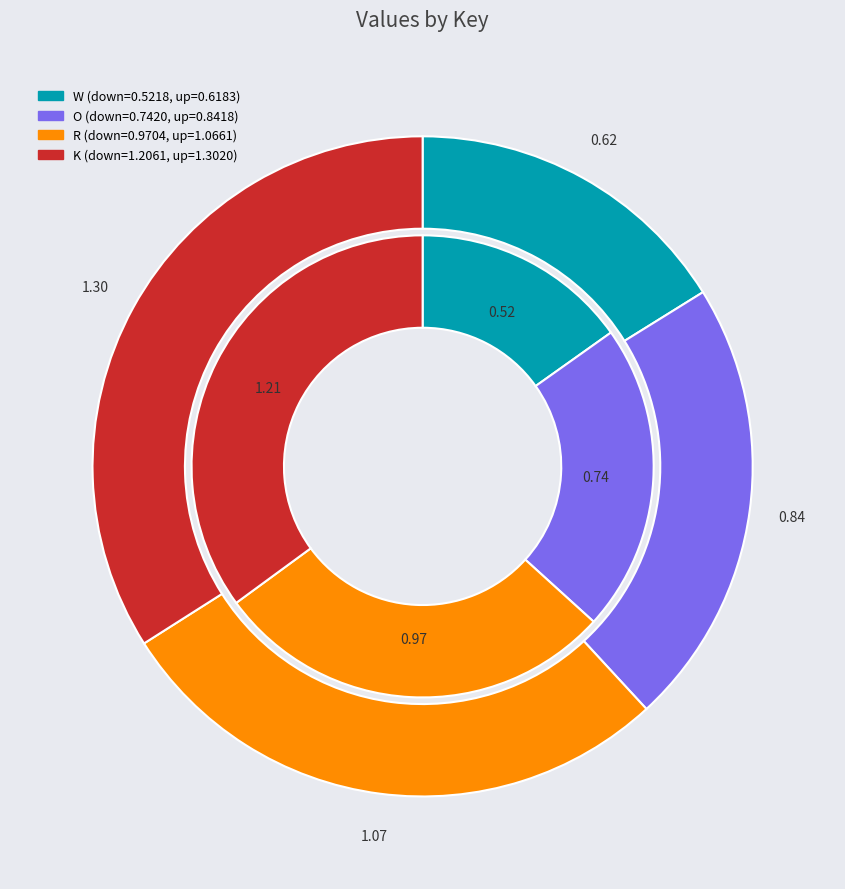

To the nearest percent, what is the combined percentage of R and K?

62%